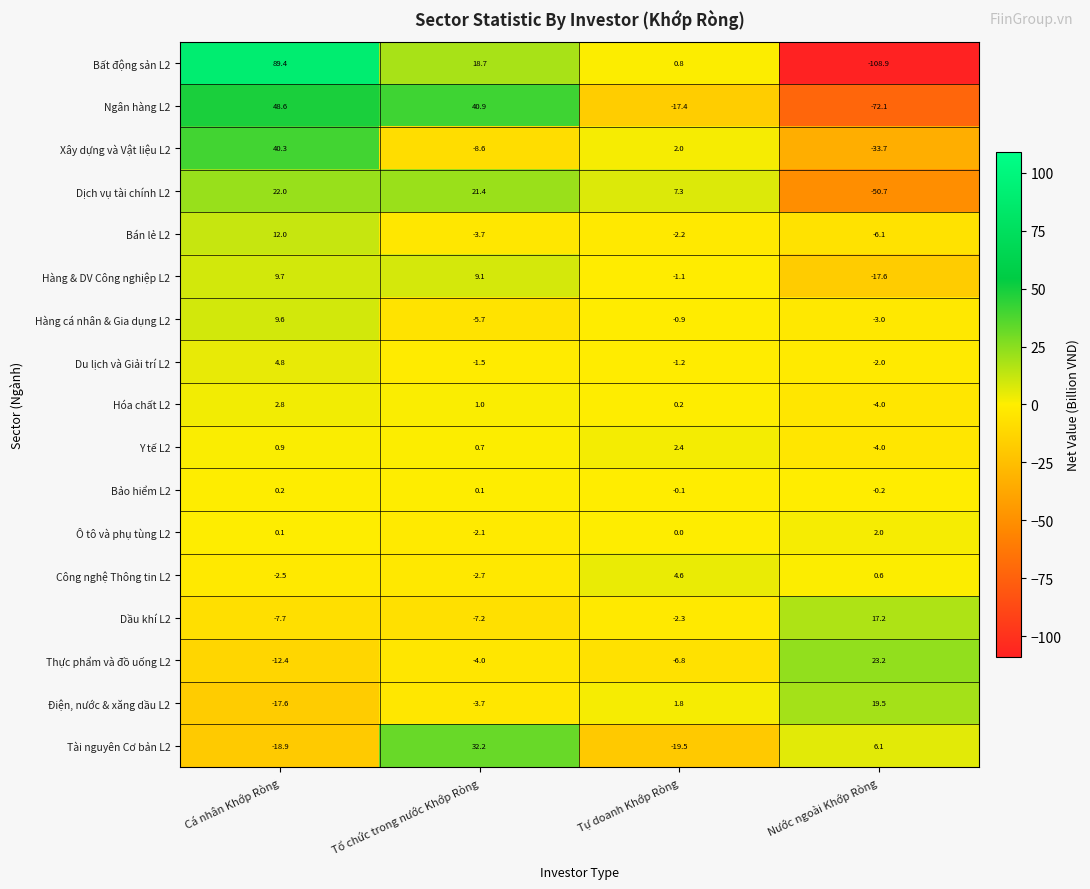

Where is Ô tô và phụ tùng L2 nearest to the value 0?

Tự doanh Khớp Ròng